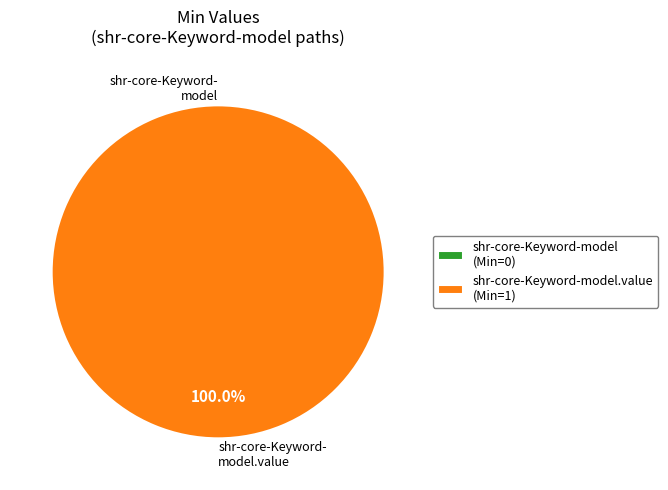

How many slices are in this pie chart?

2